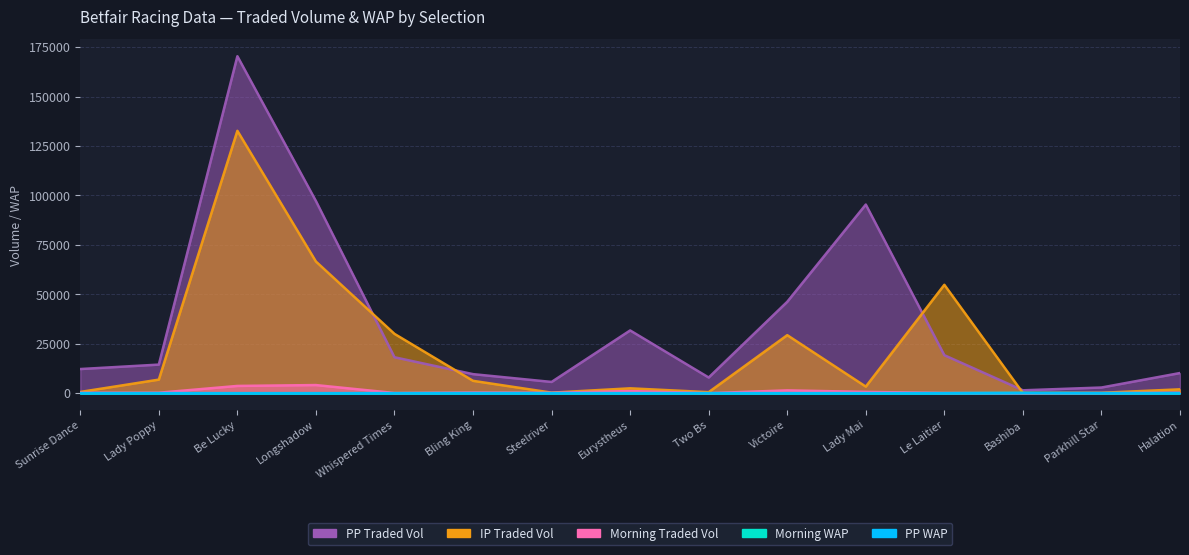

What is the difference between the PPTRADEDVOL values at Eurystheus and Whispered Times?

13558.5